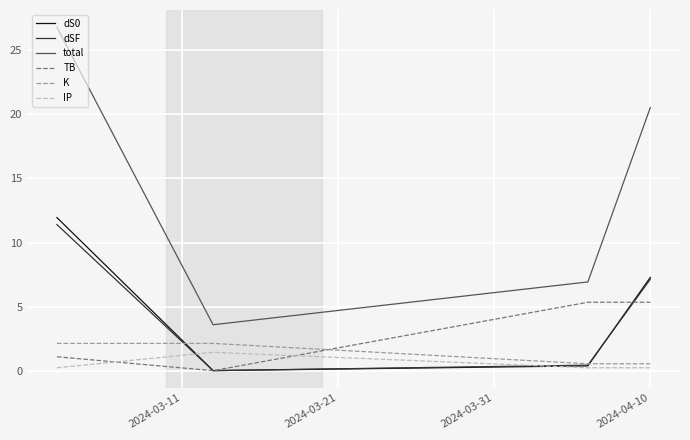

Which series has the largest total across all categories?

total